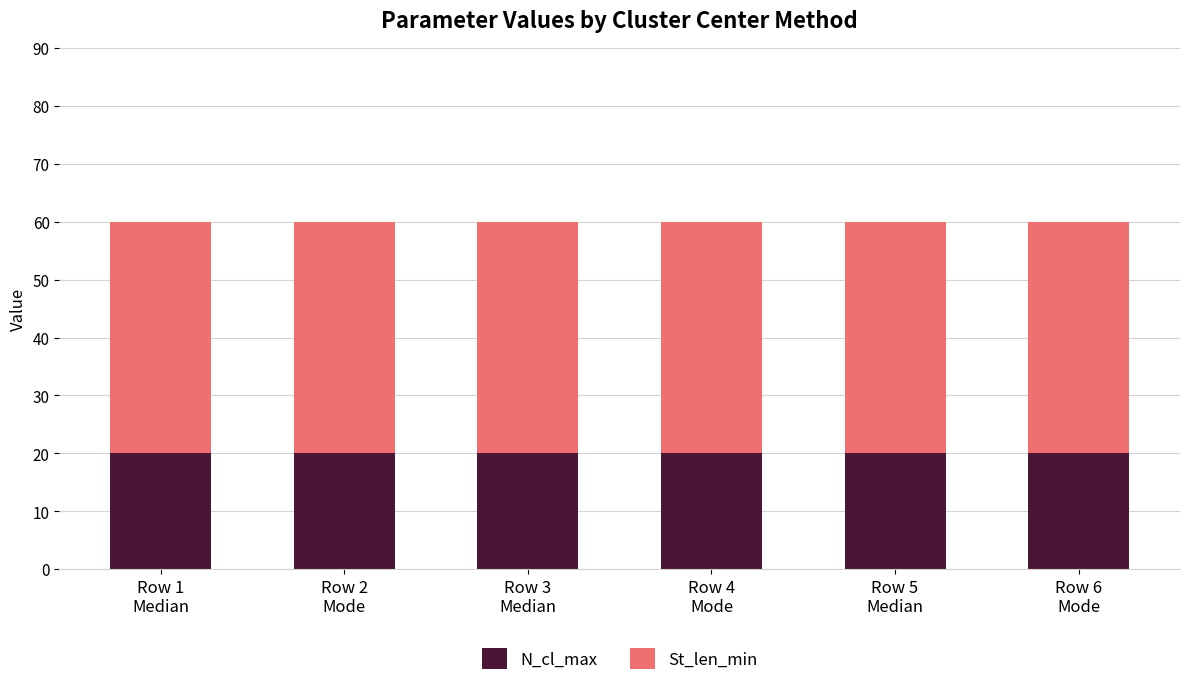

What is the value of the N_cl_max bar at the 5th from the left?

20